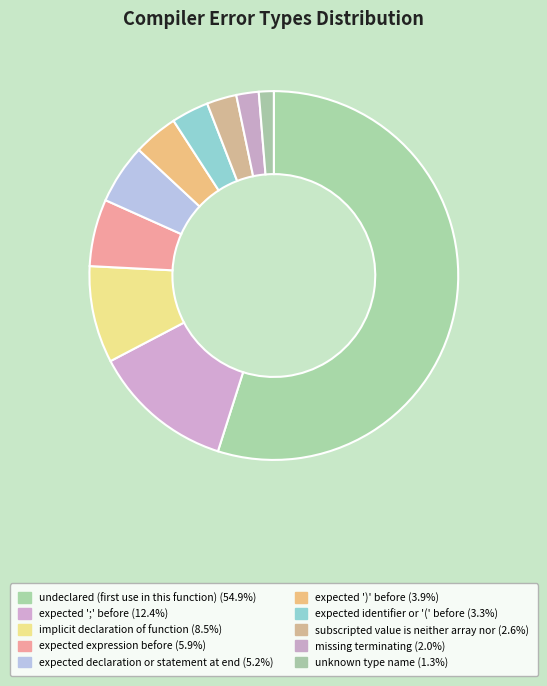

How many slices are in this pie chart?

10